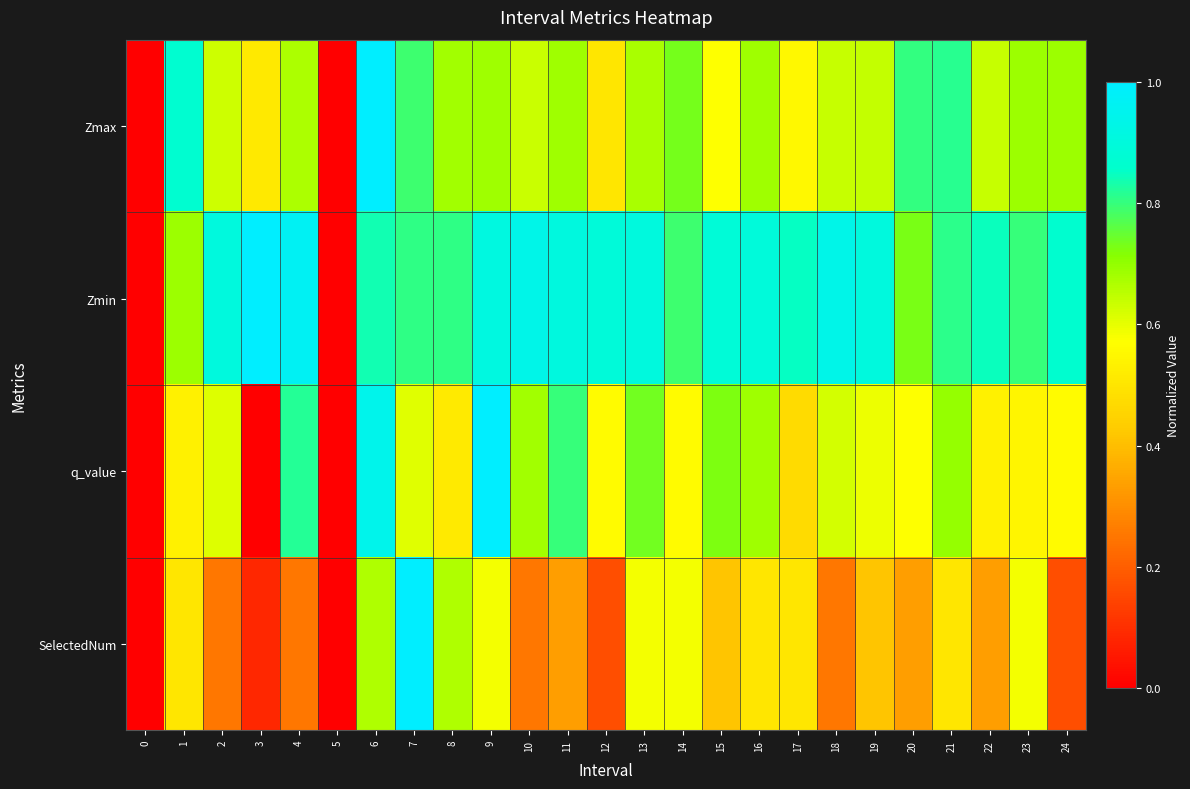

Reading left to right, what are all the values shown in this chart?

Zmax: 0=0.0	1=0.9	2=0.6	3=0.5	4=0.7	5=0.0	6=1.0	7=0.8	8=0.7	9=0.7	10=0.6	11=0.7	12=0.5	13=0.7	14=0.7	15=0.6	16=0.7	17=0.6	18=0.6	19=0.6	20=0.8	21=0.8	22=0.6	23=0.7	24=0.7
Zmin: 0=0.0	1=0.7	2=0.9	3=1.0	4=1.0	5=0.0	6=0.8	7=0.8	8=0.8	9=0.9	10=0.9	11=0.9	12=0.9	13=0.9	14=0.8	15=0.9	16=0.9	17=0.8	18=0.9	19=0.9	20=0.7	21=0.8	22=0.8	23=0.8	24=0.9
q_value: 0=0.0	1=0.5	2=0.6	3=0.0	4=0.8	5=0.0	6=0.9	7=0.6	8=0.5	9=1.0	10=0.7	11=0.8	12=0.6	13=0.7	14=0.6	15=0.7	16=0.7	17=0.5	18=0.6	19=0.6	20=0.6	21=0.7	22=0.5	23=0.5	24=0.6
SelectedNum: 0=0.0	1=0.5	2=0.2	3=0.1	4=0.2	5=0.0	6=0.7	7=1.0	8=0.7	9=0.6	10=0.2	11=0.3	12=0.2	13=0.6	14=0.6	15=0.4	16=0.5	17=0.5	18=0.2	19=0.4	20=0.3	21=0.5	22=0.3	23=0.6	24=0.2